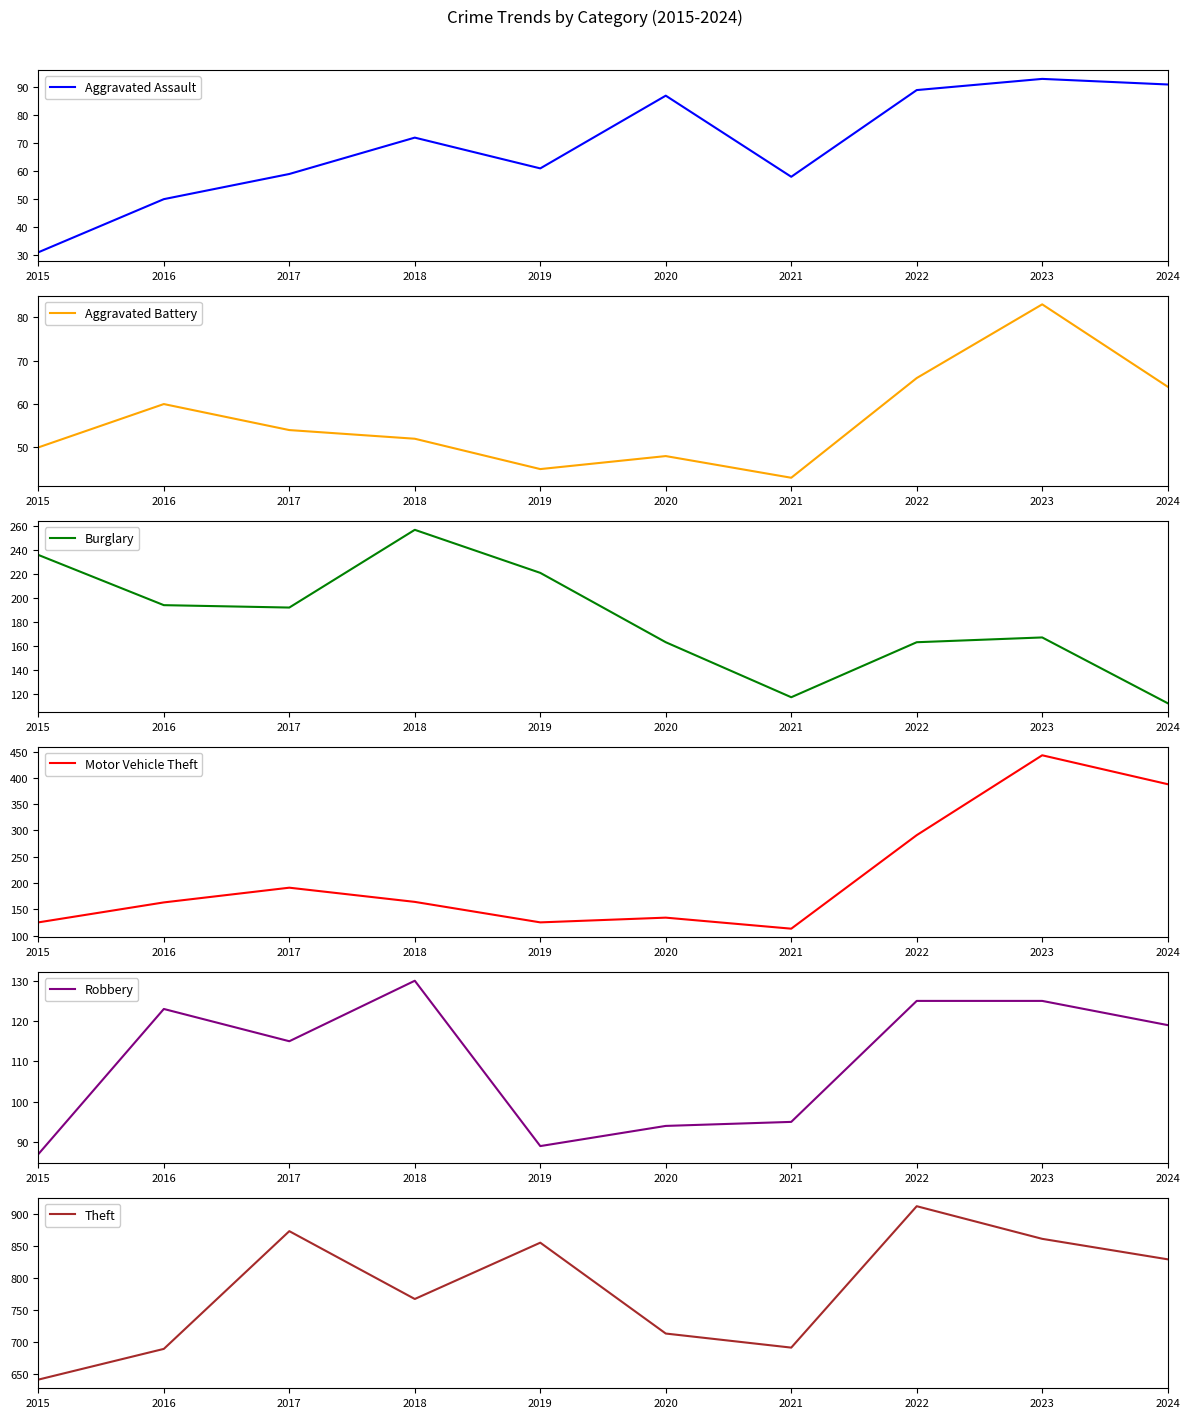

Where is Burglary nearest to the value 184?

2017